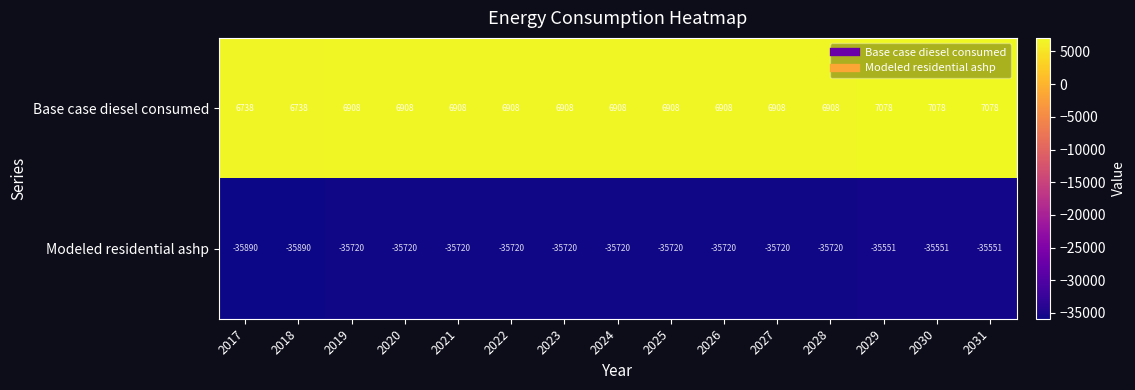

List the series in order of their overall mean, highest first.

Base case diesel consumed, Modeled residential ashp